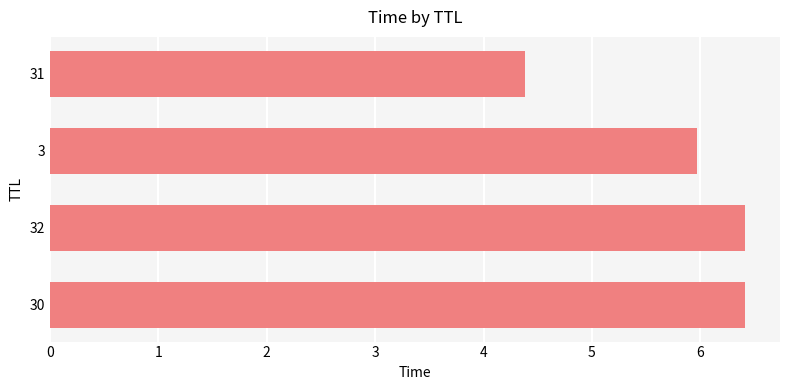

At which label is the value closest to 5?

31